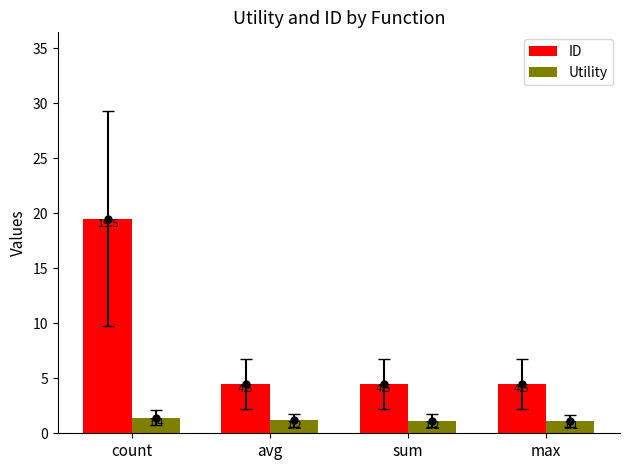

Count the Utility values in the range 1 to 2.

4